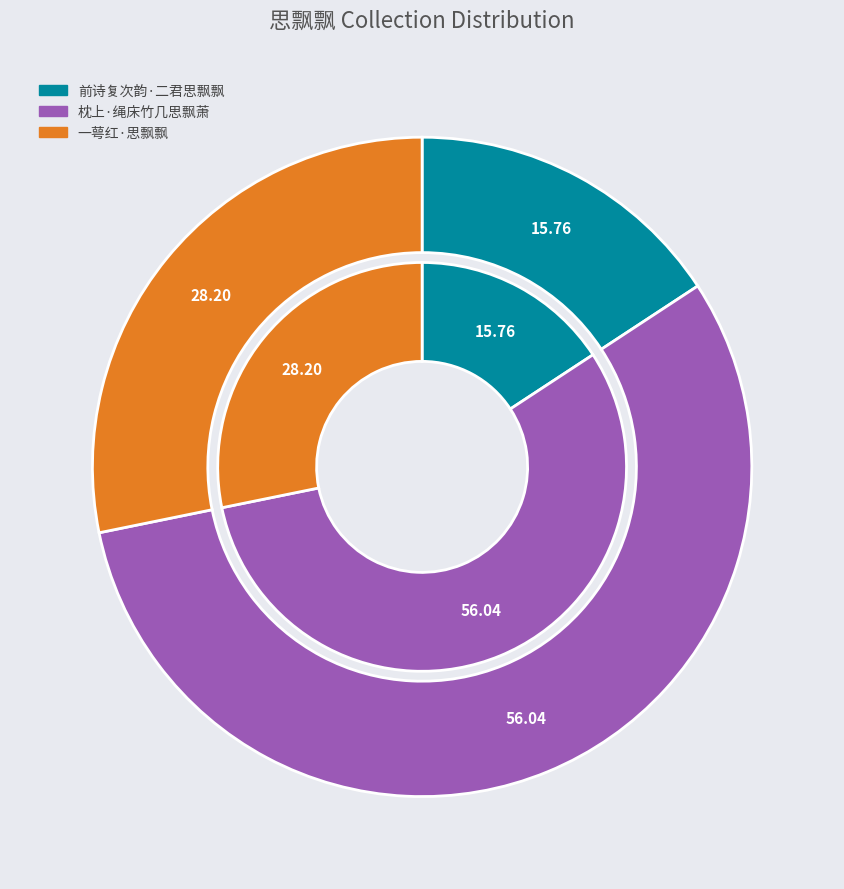

What portion of the pie excludes 前诗复次韵·二君思飘飘?

84.2%